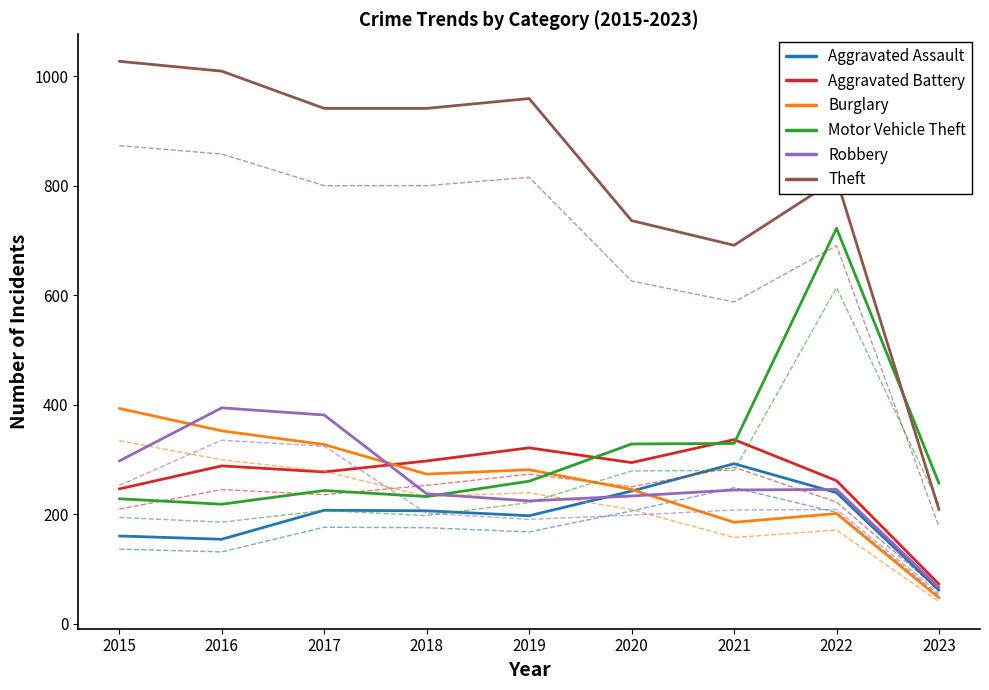

Which series has the largest total across all categories?

Theft